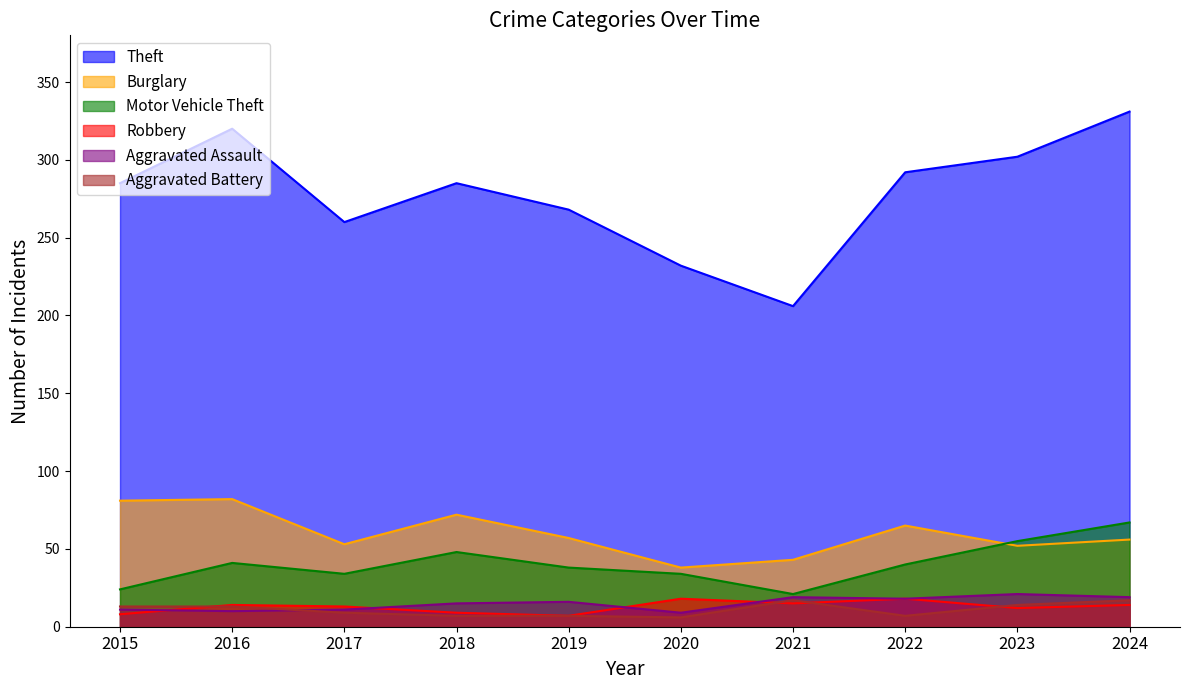

Which series has the largest total across all categories?

Theft